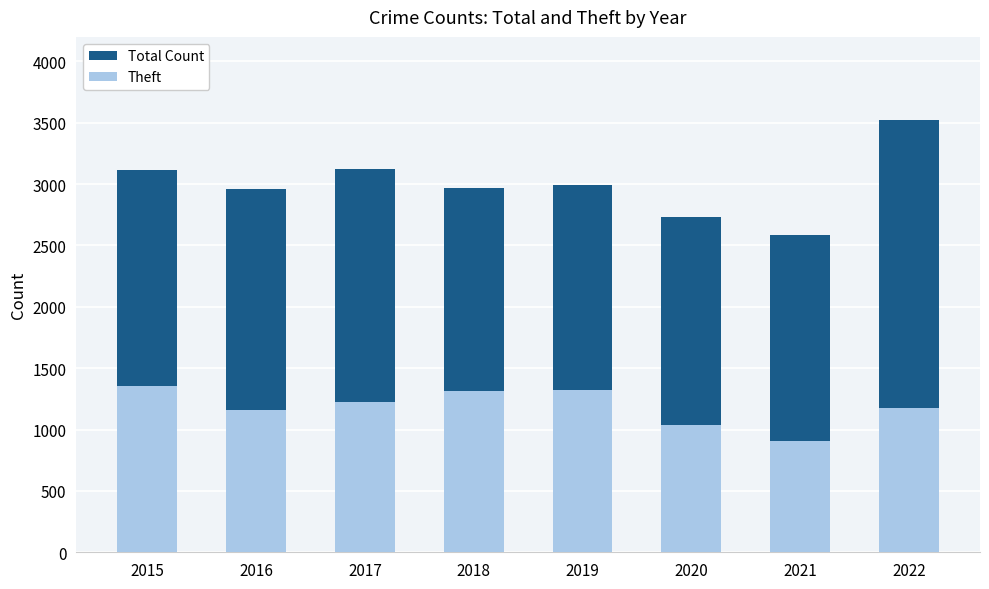

What is the sum of all Total Count values?

24000